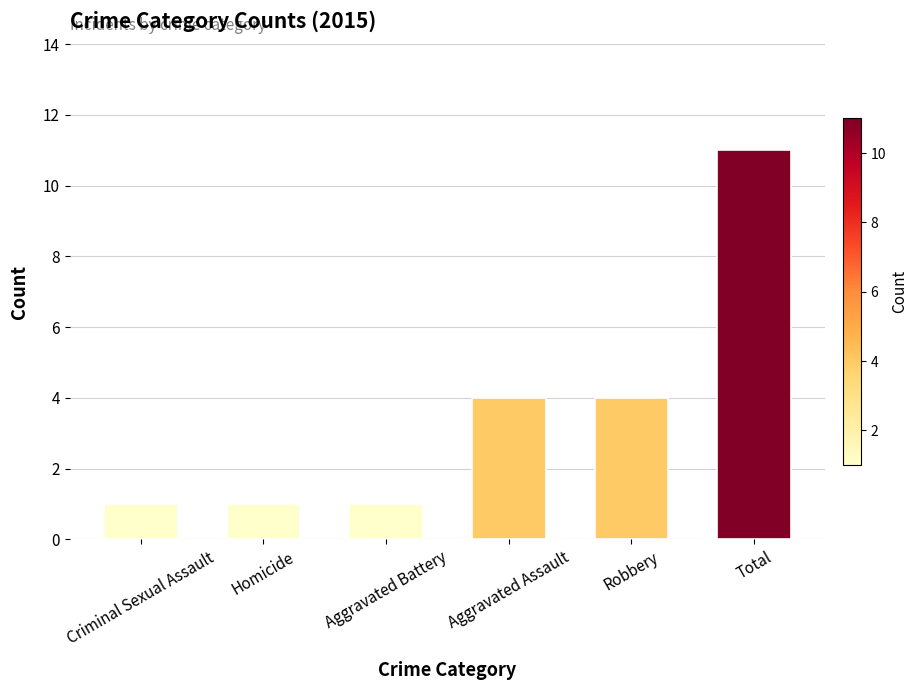

What is the label of the 6th bar from the left?

Total